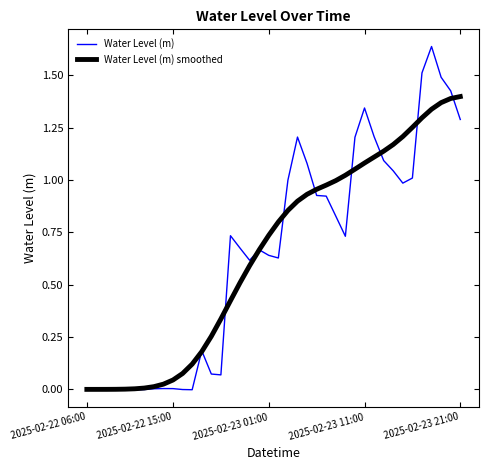

Rank the series by their maximum value, from highest to lowest.

Water Level (m), Water Level (m) smoothed